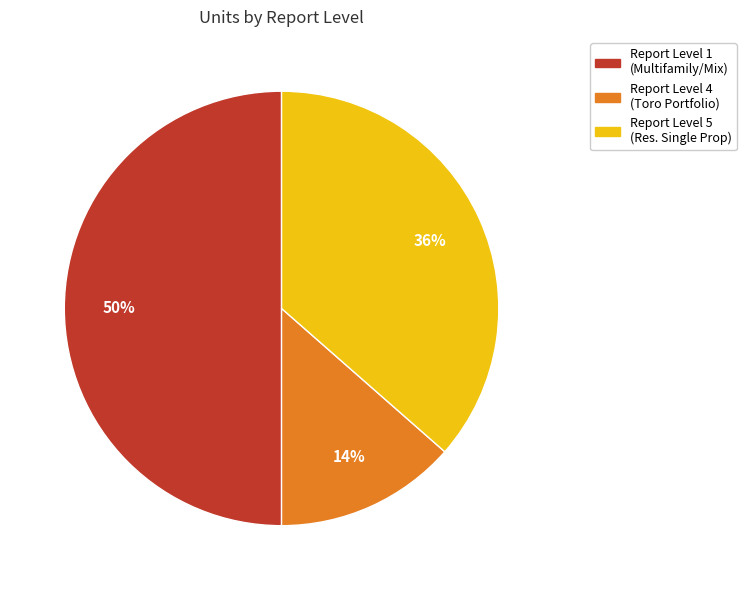

To the nearest percent, what is the difference between the largest and smallest slice percentages?

36%